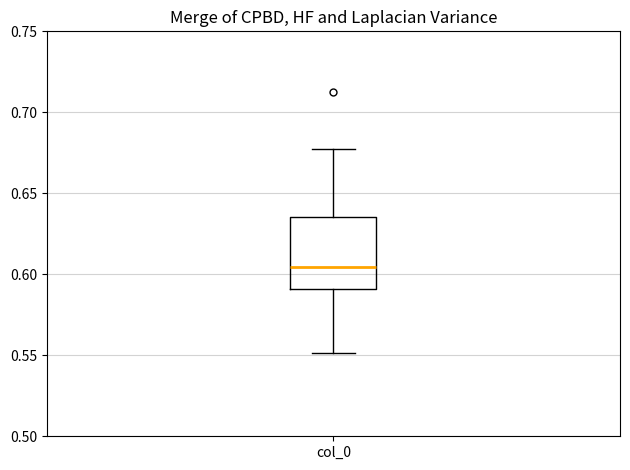

Where does the lower whisker of the box for col_0 end on the y-axis? The values are not printed on the chart, so give them approximately, as read against the axis.

0.550